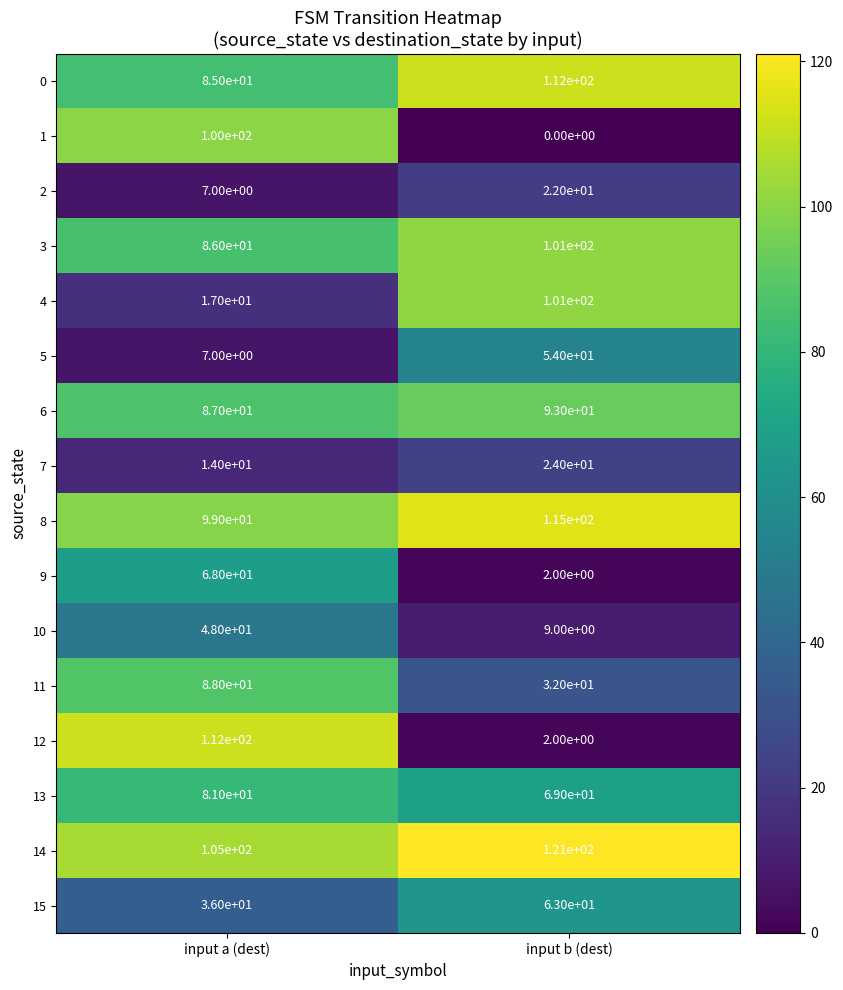

Count the number of data series in this chart.

16